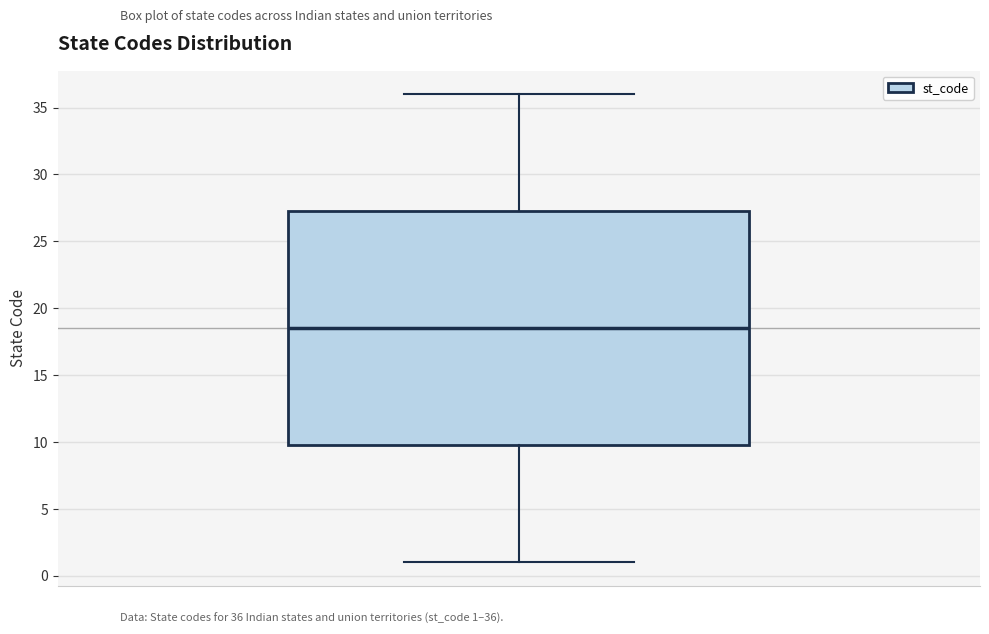

Transcribe this box plot: give where the median line is, the range the box spans, and where the two whiskers end, as read against the y-axis. The values are not printed on the chart, so give them approximately, as read against the axis.

median 18.5, box 10.0 to 27.5, whiskers 1.0 to 36.0